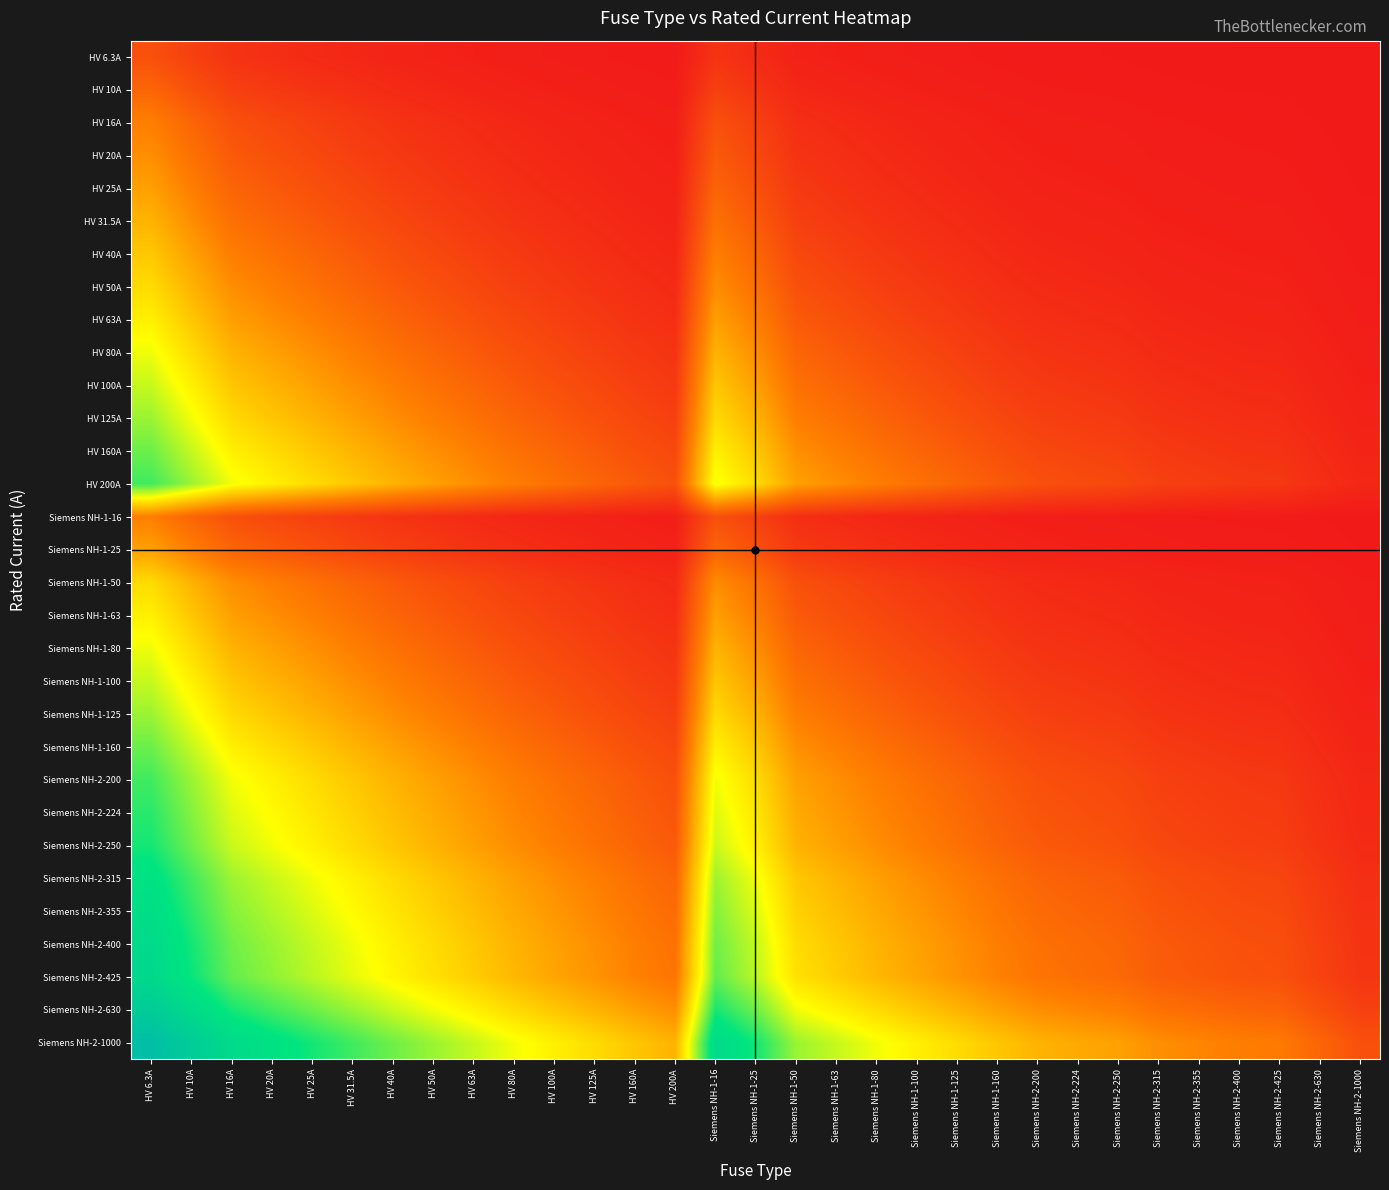

List the series in order of their peak value, highest first.

Siemens NH-2-1000, Siemens NH-2-630, Siemens NH-2-425, Siemens NH-2-400, Siemens NH-2-355, Siemens NH-2-315, Siemens NH-2-250, Siemens NH-2-224, HV 200A, Siemens NH-2-200, HV 160A, Siemens NH-1-160, HV 125A, Siemens NH-1-125, HV 100A, Siemens NH-1-100, HV 80A, Siemens NH-1-80, HV 63A, Siemens NH-1-63, HV 50A, Siemens NH-1-50, HV 40A, HV 31.5A, HV 25A, Siemens NH-1-25, HV 20A, HV 16A, Siemens NH-1-16, HV 10A, HV 6.3A